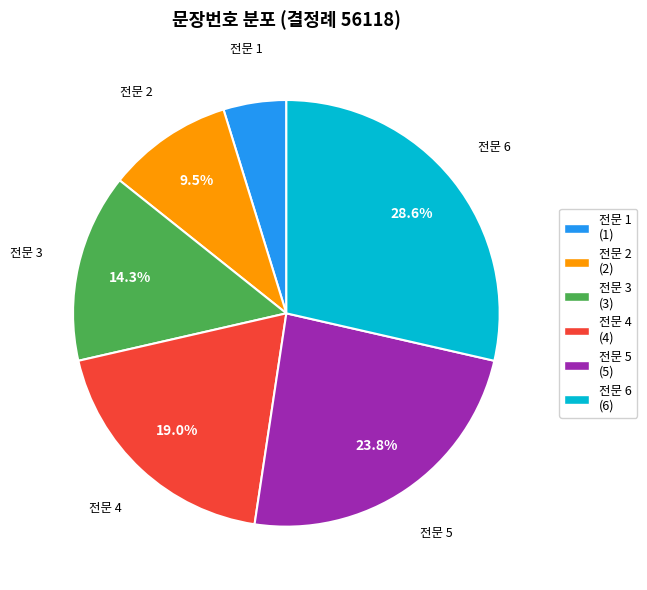

Rank the categories by value from lowest to highest.

전문 1 (1), 전문 2 (2), 전문 3 (3), 전문 4 (4), 전문 5 (5), 전문 6 (6)